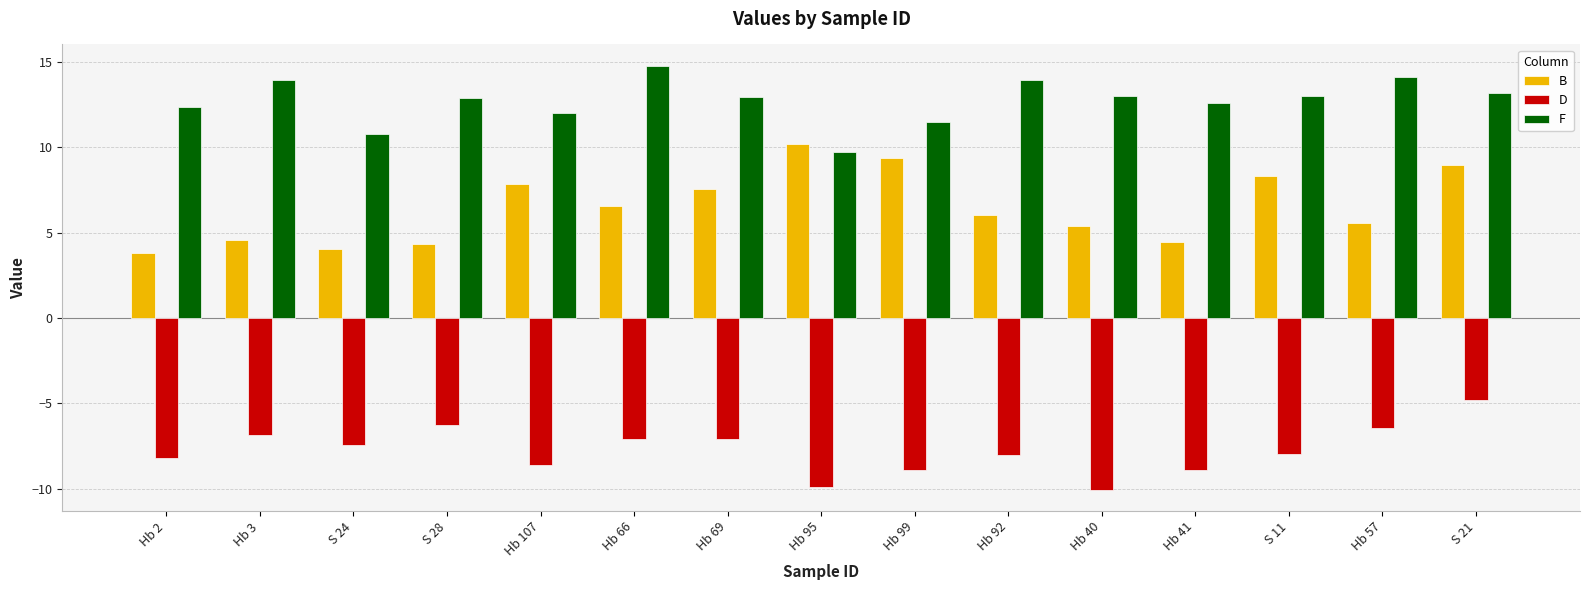

Which series changed the most between Hb 3 and Hb 107?

B